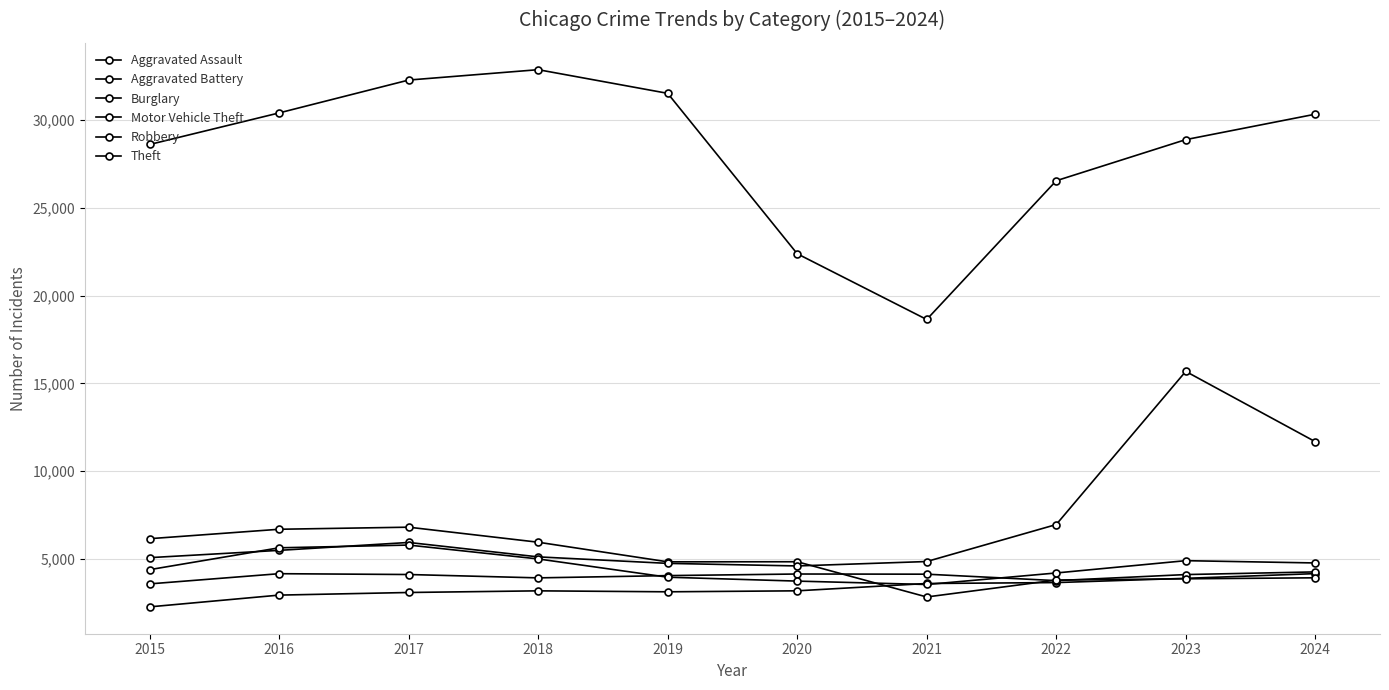

What is the value of the Burglary point at the 8th from the left?

3808